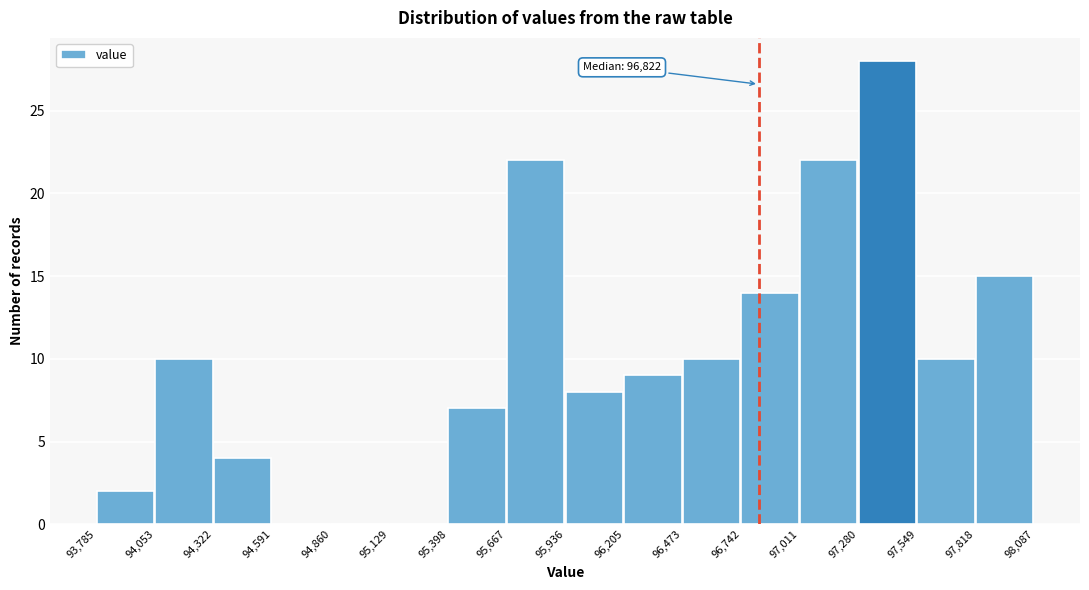

Which range on the x-axis has the tallest bar?

97,280 to 97,549